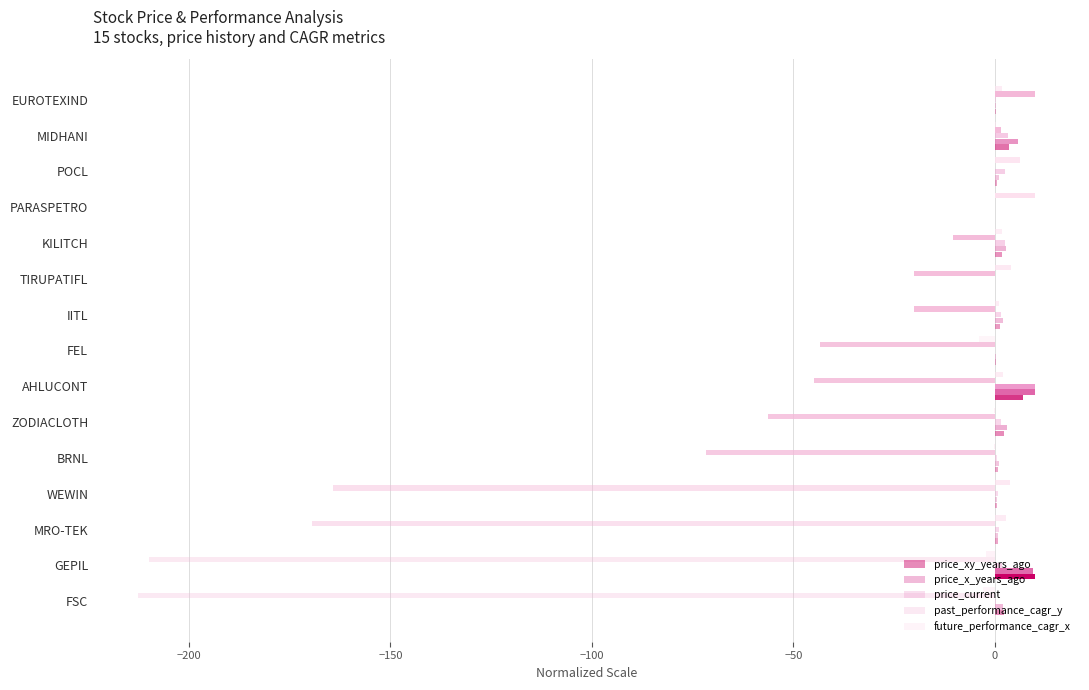

Count the number of data series in this chart.

5